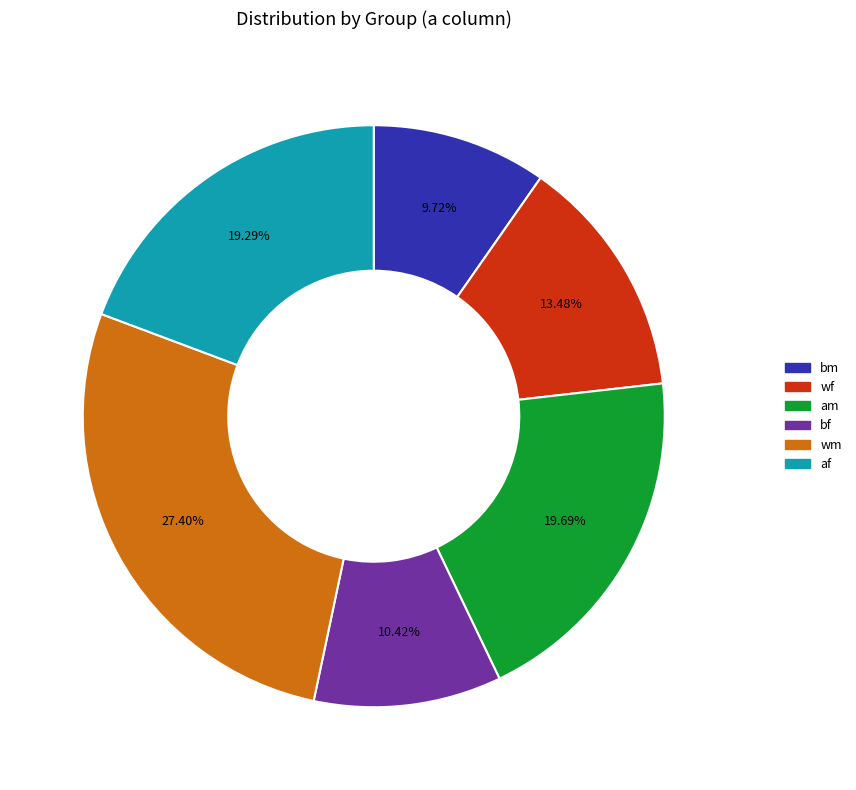

What percentage do wf and wm together represent?

40.9%